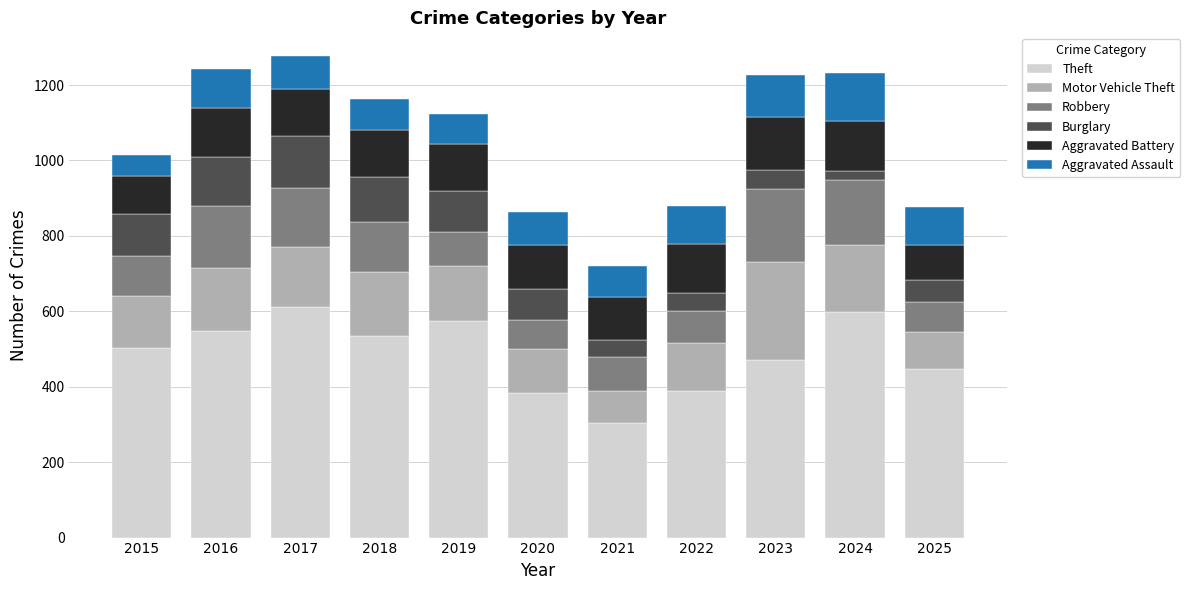

What is the total value across all series at 2015?

1014